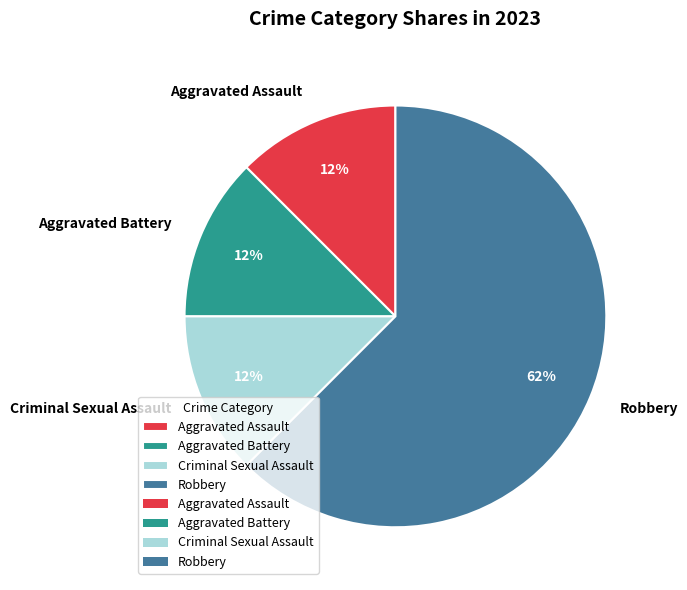

To the nearest percent, what is the average slice percentage?

25%